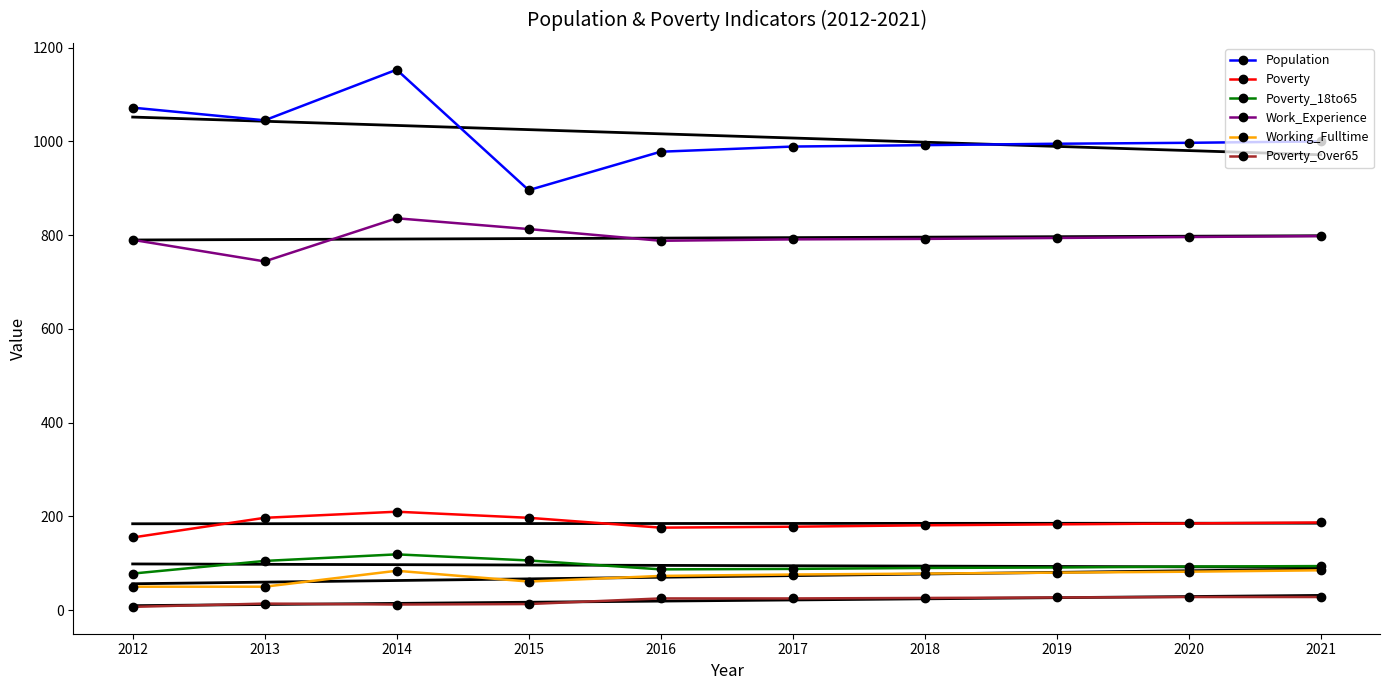

Which series has the widest spread of values?

Population